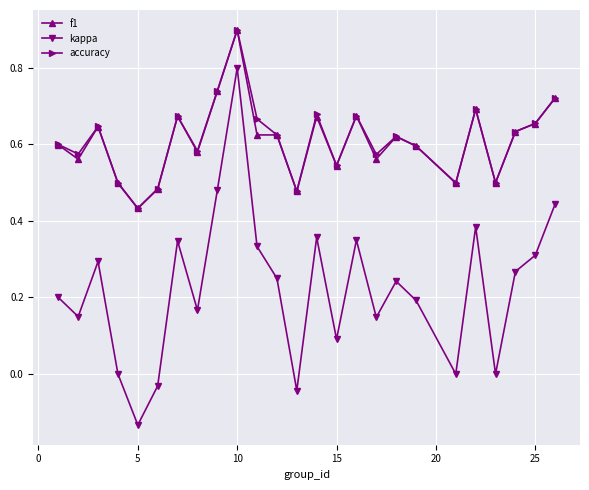

True or false: accuracy has more than 2 points higher than both neighbors.

True